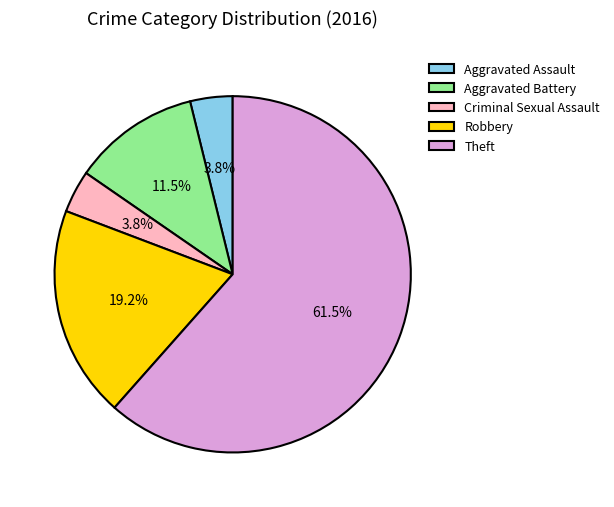

To the nearest percent, what is the difference between the largest and smallest slice percentages?

58%